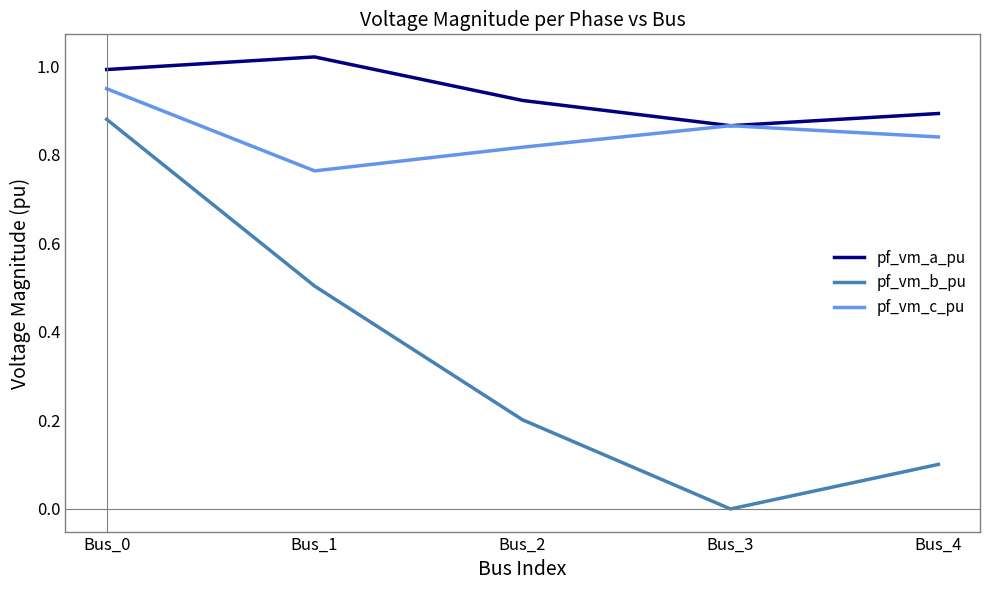

Which series has the largest total across all categories?

pf_vm_a_pu